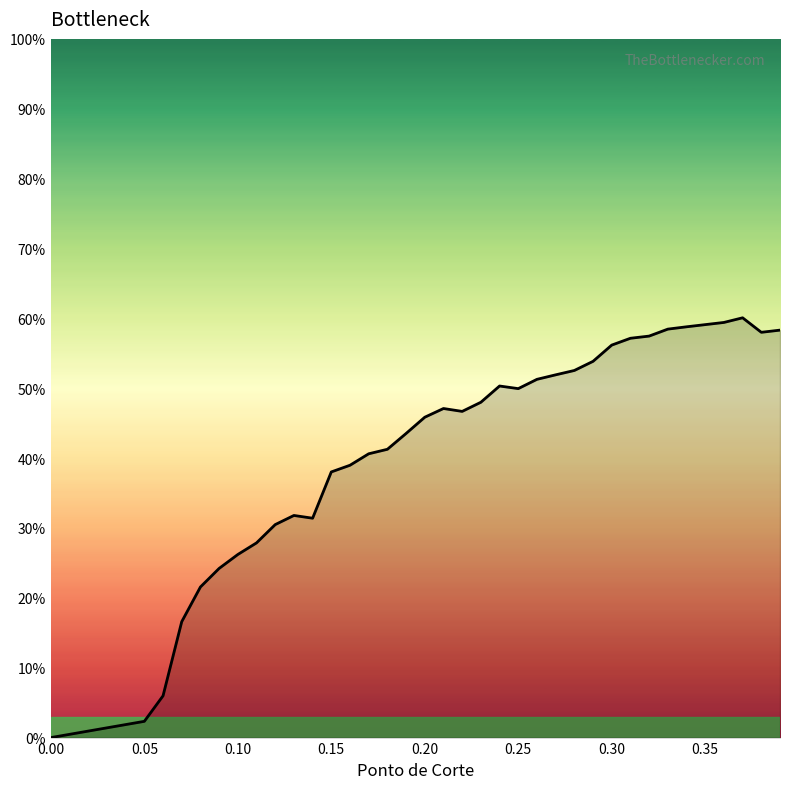

What is the label of the 3rd point from the right?

0.37